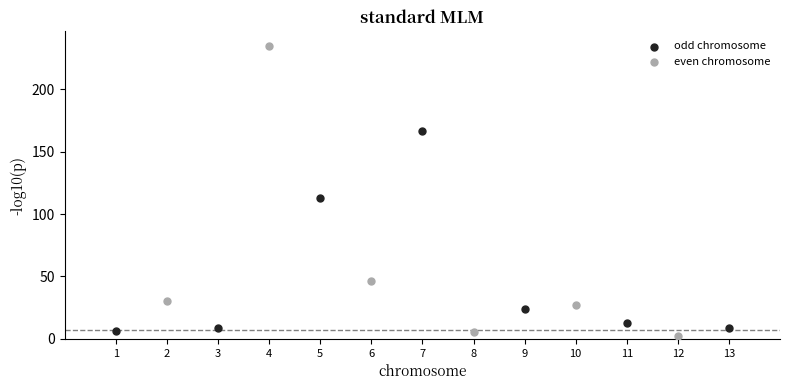

What are all the series names shown in the legend?

odd chromosome, even chromosome